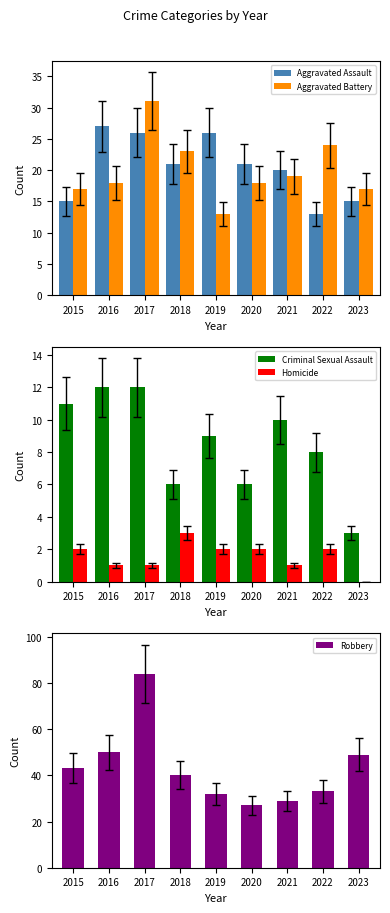

Reading left to right, what are all the values shown in this chart?

Aggravated Assault: 15	27	26	21	26	21	20	13	15
Aggravated Battery: 17	18	31	23	13	18	19	24	17
Criminal Sexual Assault: 11	12	12	6	9	6	10	8	3
Homicide: 2	1	1	3	2	2	1	2	0
Robbery: 43	50	84	40	32	27	29	33	49